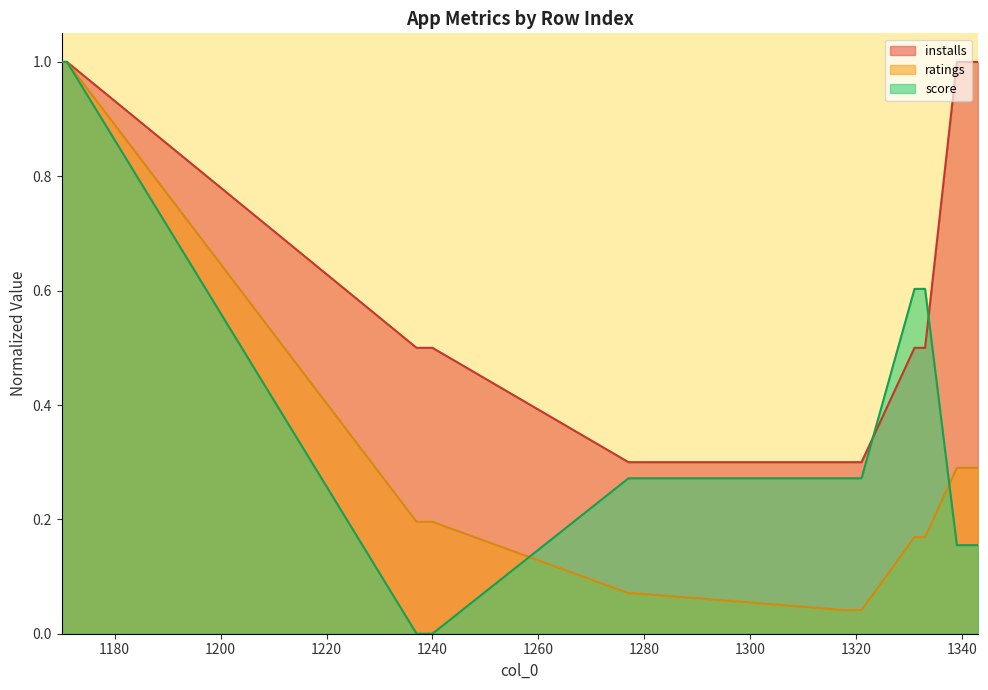

Reading left to right, extract all data points from this chart.

installs: 1.0	1.0	0.5	0.5	0.5	0.5	0.3	0.3	0.3	0.3	0.3	0.3	0.5	0.5	0.5	1.0	1.0	1.0	1.0	1.0
ratings: 1.0	1.0	0.2	0.2	0.2	0.2	0.1	0.1	0.0	0.0	0.0	0.0	0.2	0.2	0.2	0.3	0.3	0.3	0.3	0.3
score: 1.0	1.0	0.0	0.0	0.0	0.0	0.3	0.3	0.3	0.3	0.3	0.3	0.6	0.6	0.6	0.2	0.2	0.2	0.2	0.2